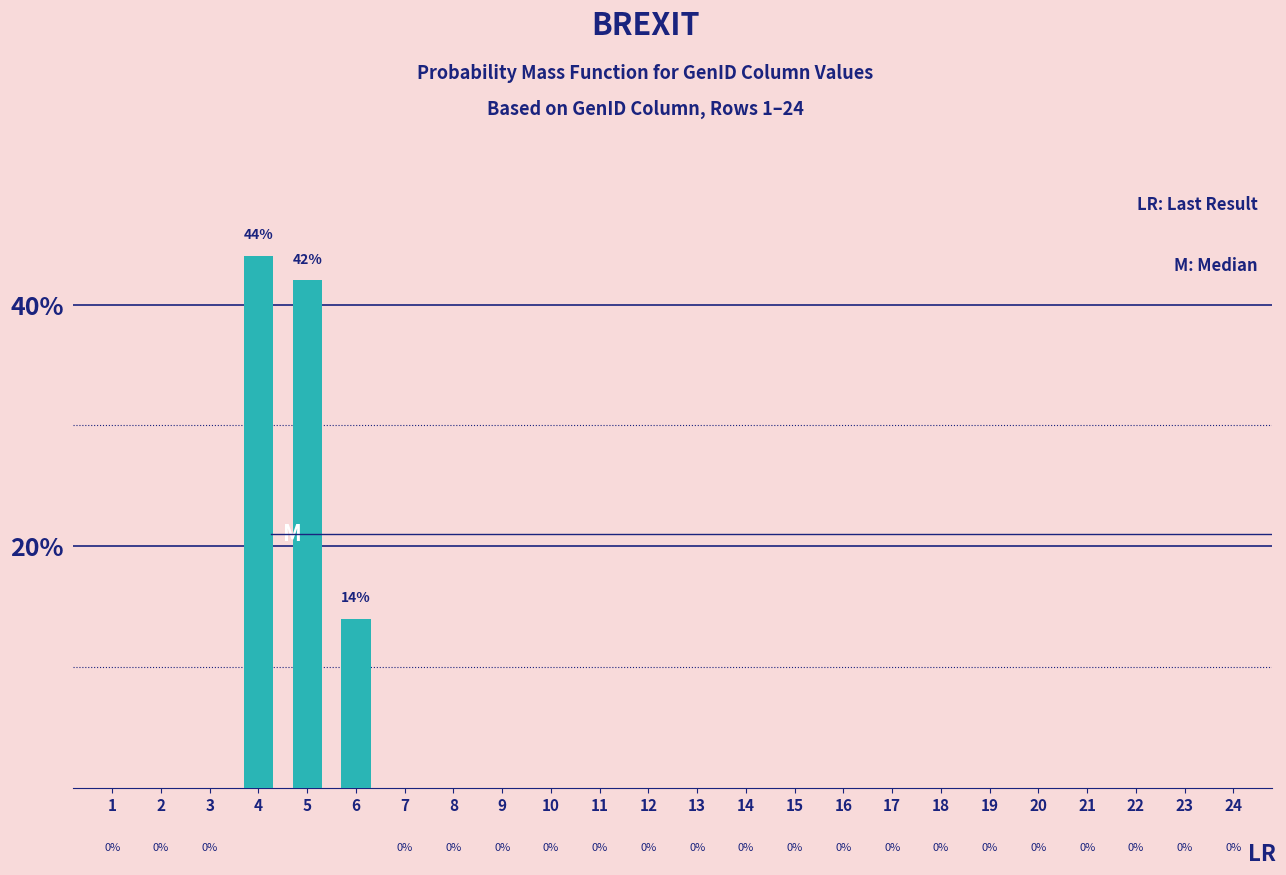

Reading left to right, list all the values displayed in this chart.

1=0	2=0	3=0	4=44	5=42	6=14	7=0	8=0	9=0	10=0	11=0	12=0	13=0	14=0	15=0	16=0	17=0	18=0	19=0	20=0	21=0	22=0	23=0	24=0